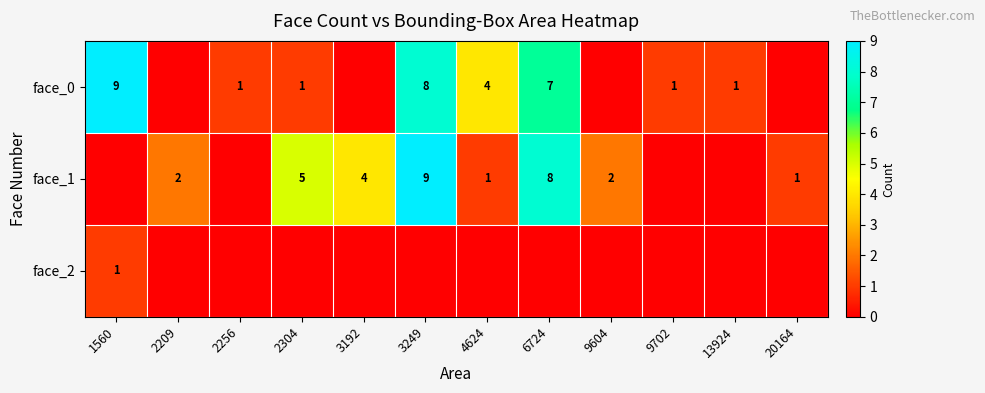

What is the total value across all series at 1560?

10